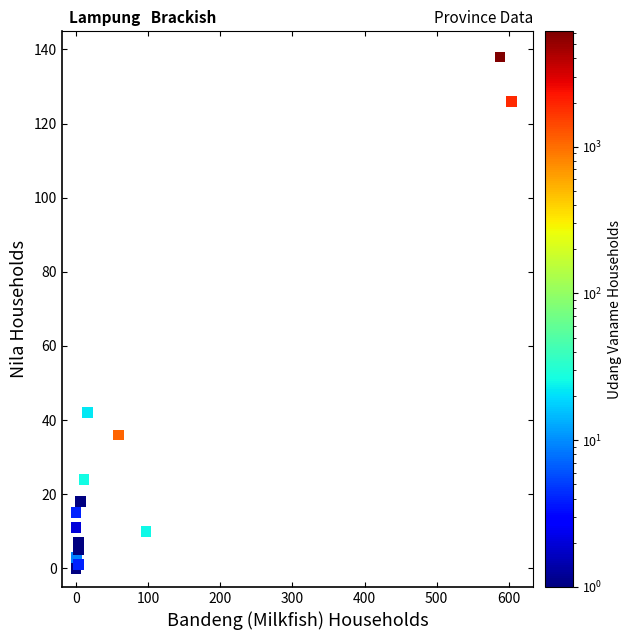

What Y value in the scatter plot is closest to 69?

42